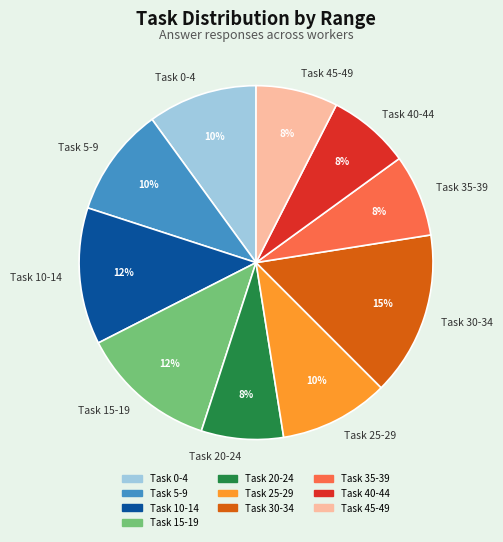

Is there any slice that represents more than half of the pie?

No